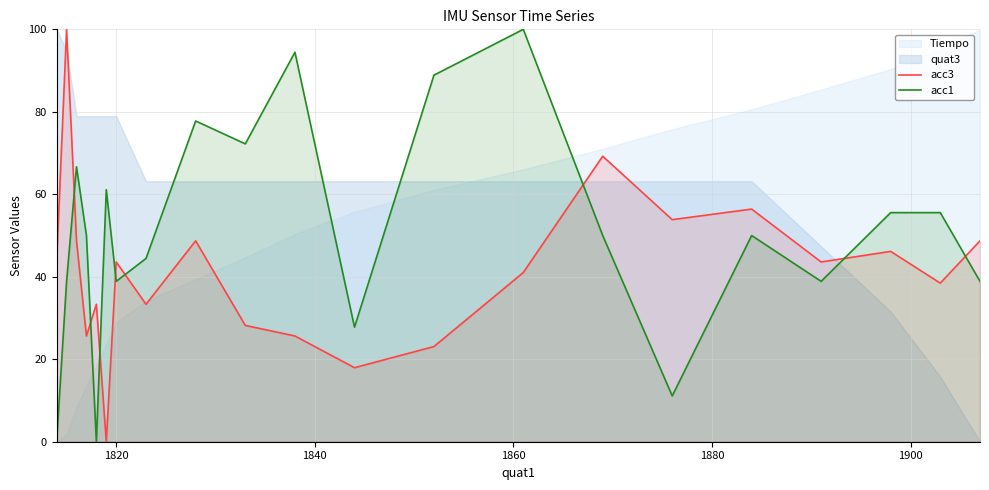

Which series ends up on top after the final intersection of acc3 and acc1?

acc3